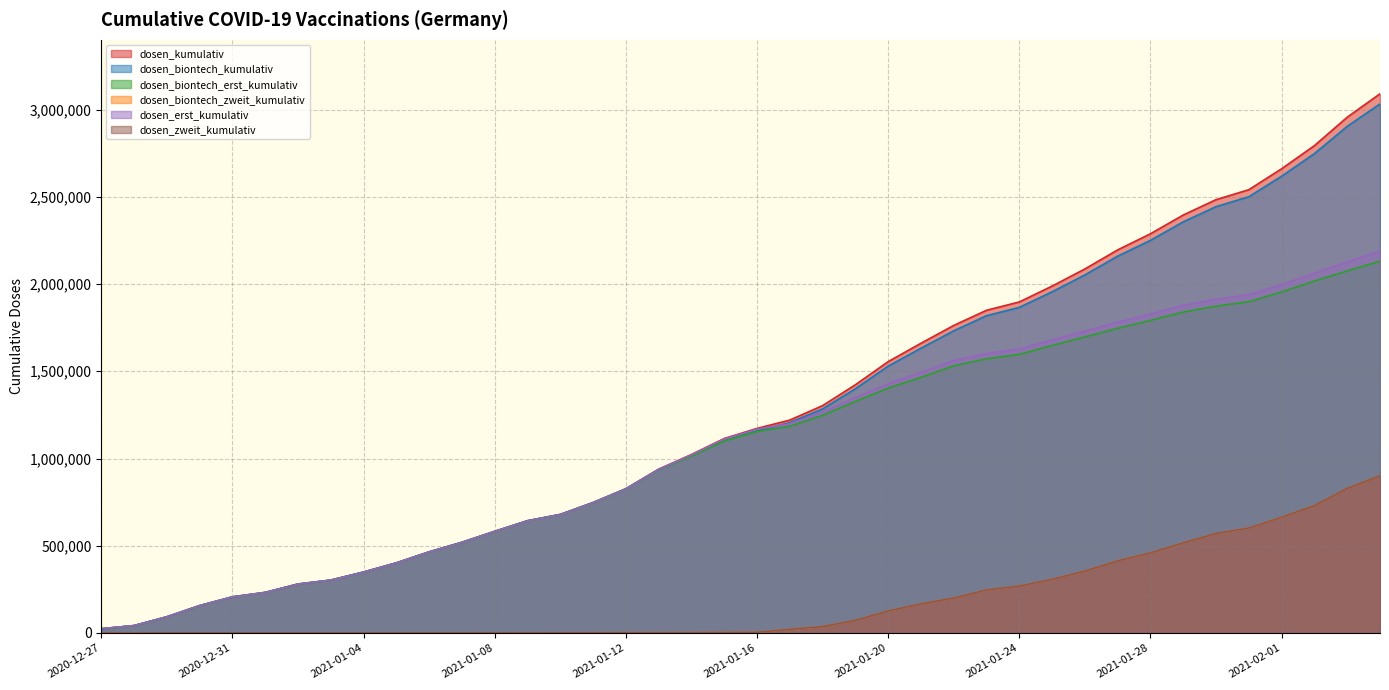

List the series in order of their peak value, lowest first.

dosen_biontech_zweit_kumulativ, dosen_zweit_kumulativ, dosen_biontech_erst_kumulativ, dosen_erst_kumulativ, dosen_biontech_kumulativ, dosen_kumulativ